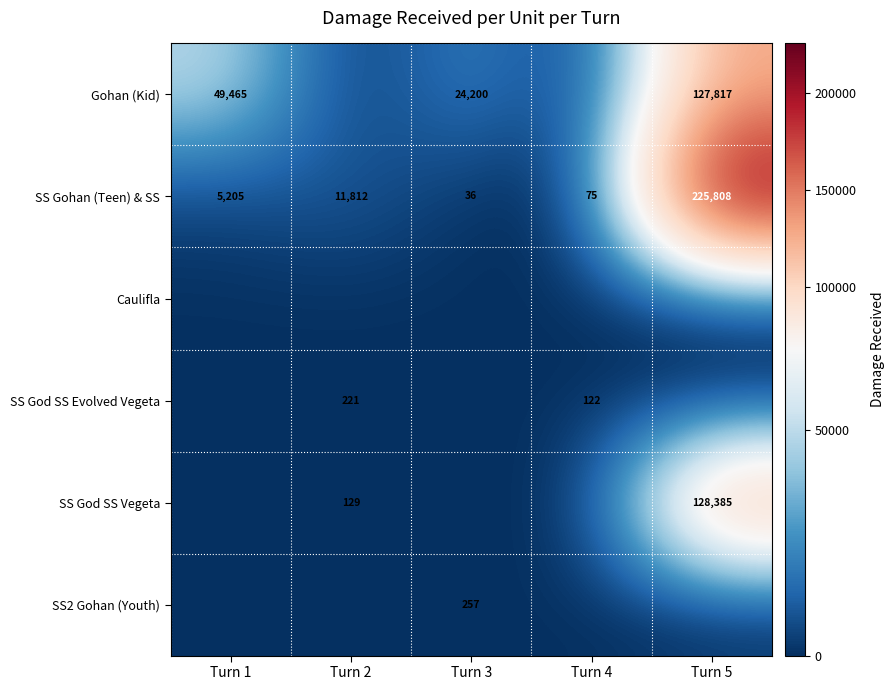

The SS Gohan (Teen) & SS series shows 377930 at Turn 5. True or false?

False